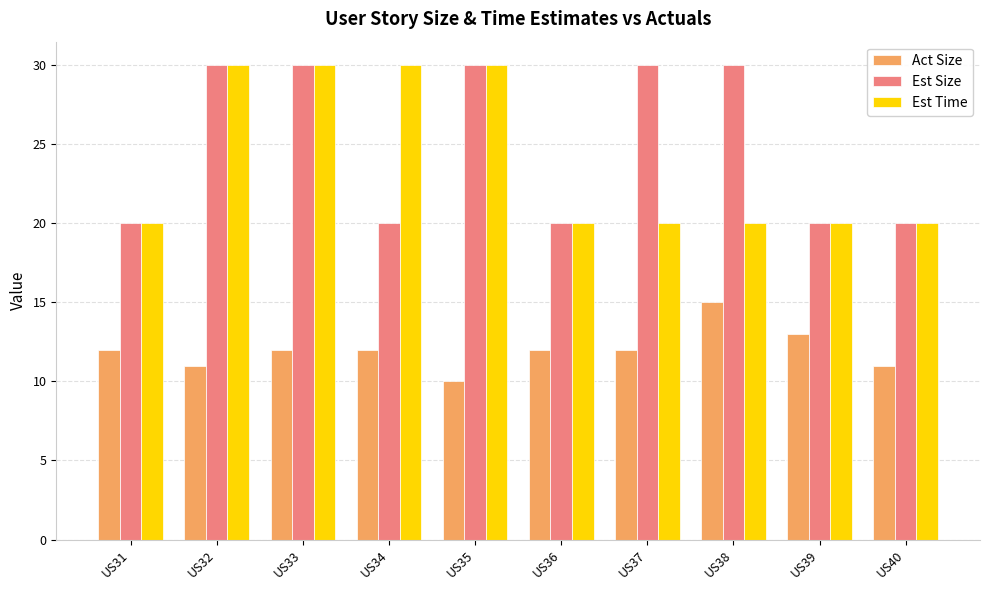

What is the maximum value for Est Time?

30